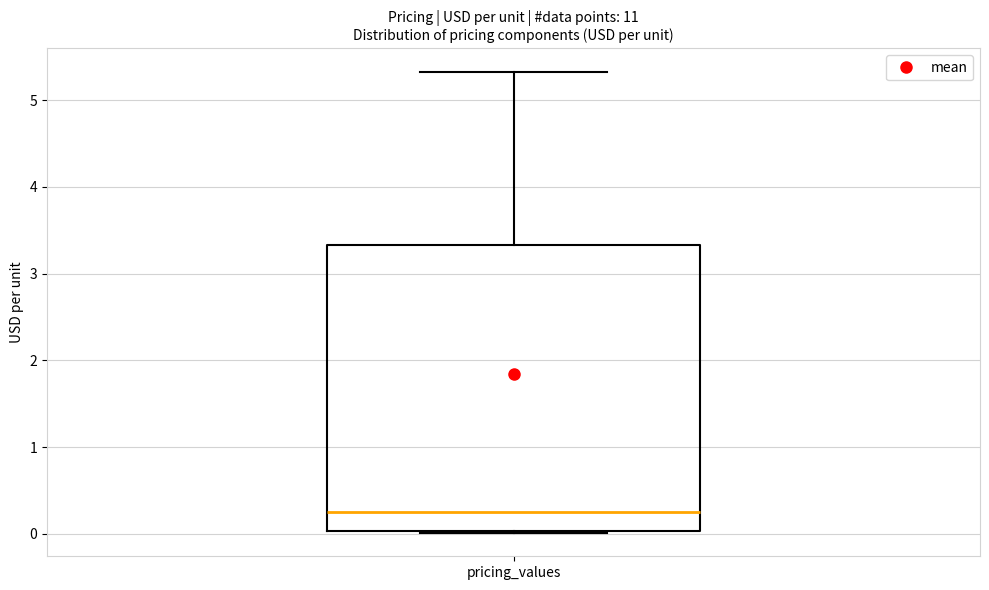

Where does the upper whisker of the box for pricing_values end on the y-axis? The values are not printed on the chart, so give them approximately, as read against the axis.

5.3